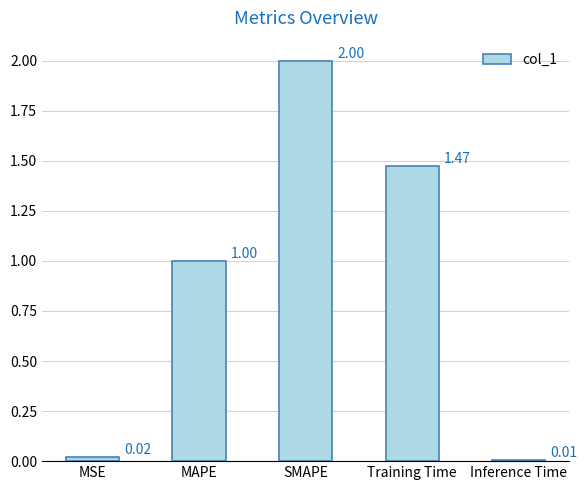

Count the number of values greater than 1.

3